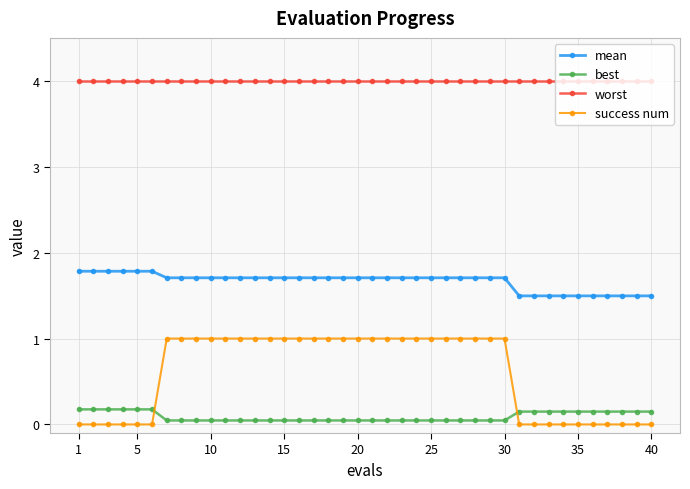

What is the greatest value displayed?

4.0